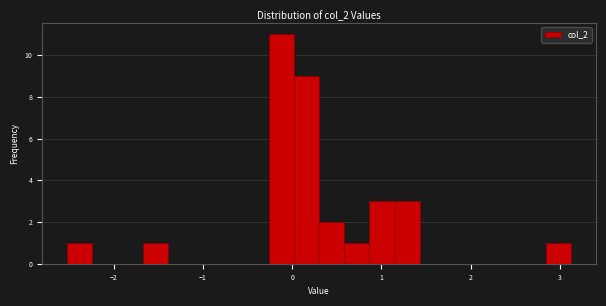

Read against the x-axis, roughly where is the centre of the tallest bar?

-0.1